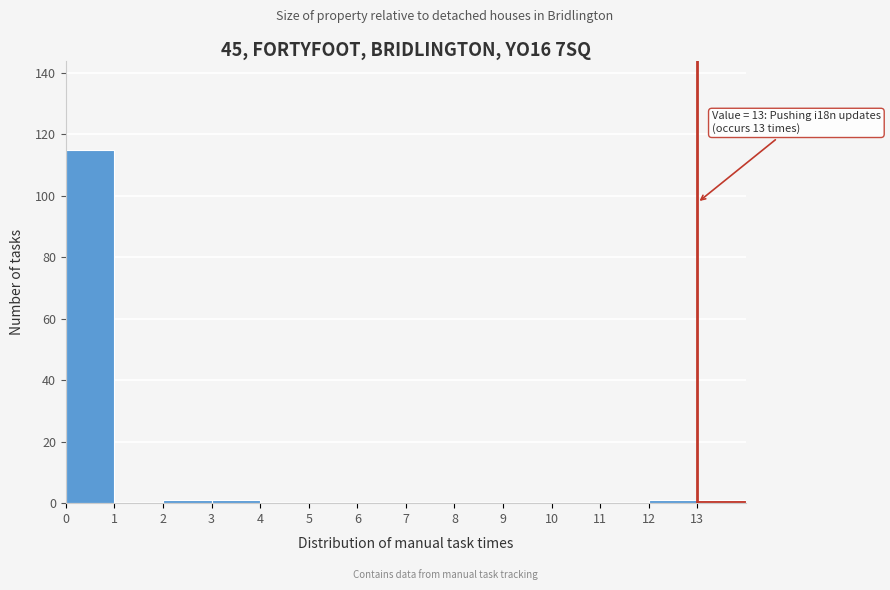

Which range on the x-axis has the tallest bar?

0 to 1